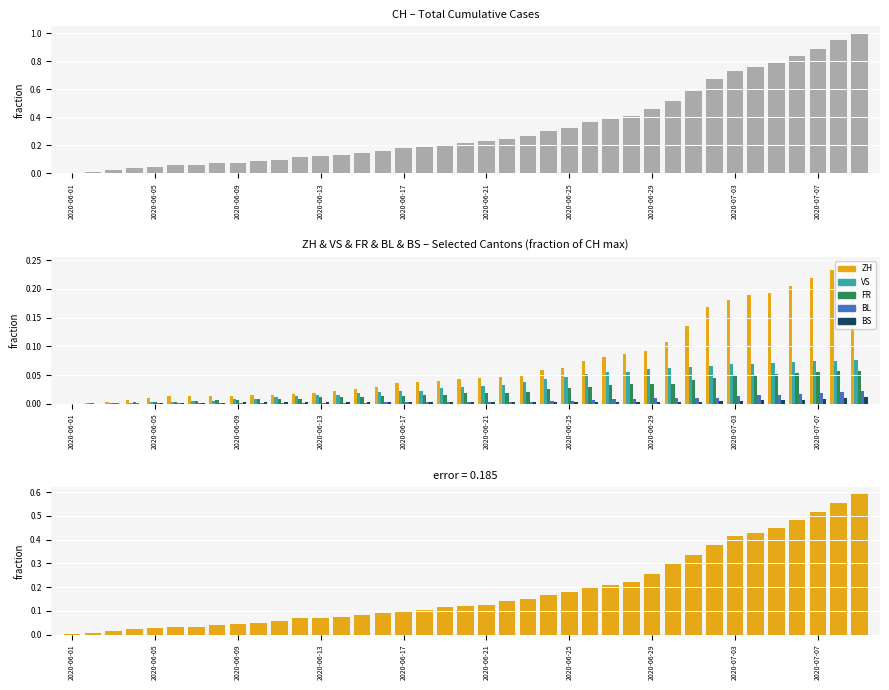

Rank the series by their maximum value, from highest to lowest.

CH, ZH, VS, FR, BL, BS